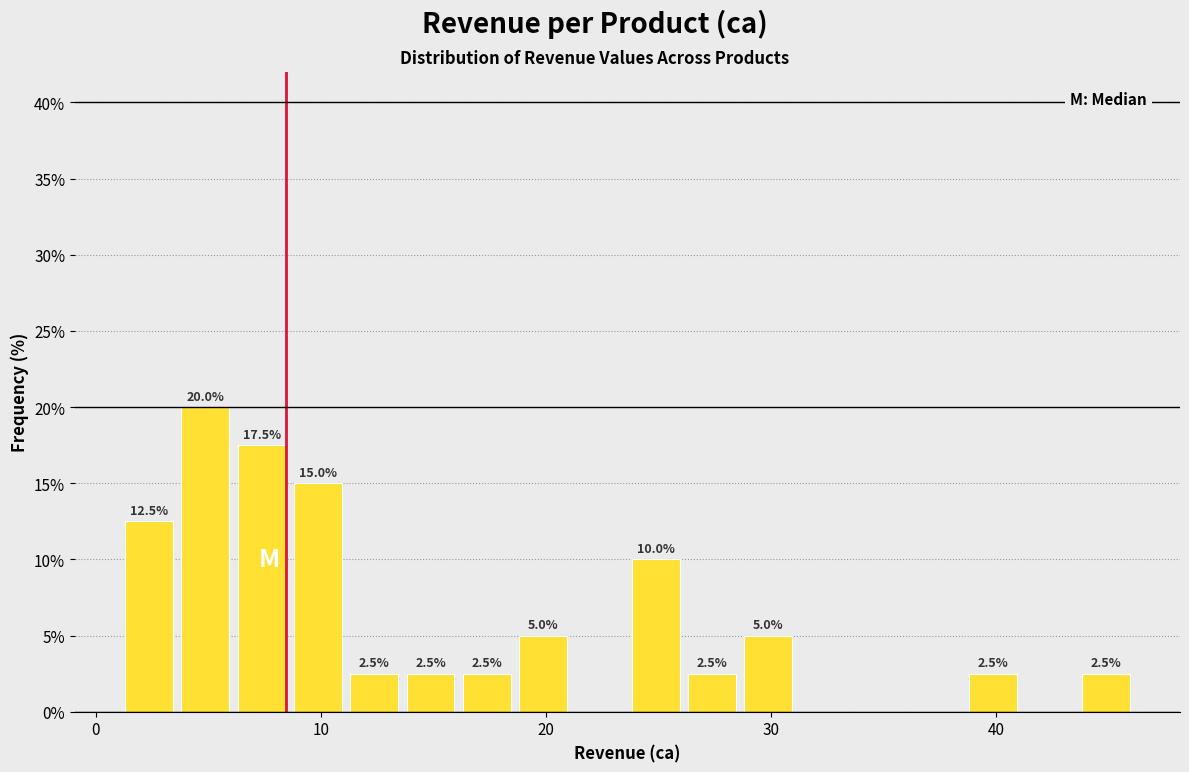

Around what value on the x-axis is the tallest bar? Give the approximate position of its centre, as read against the axis.

5